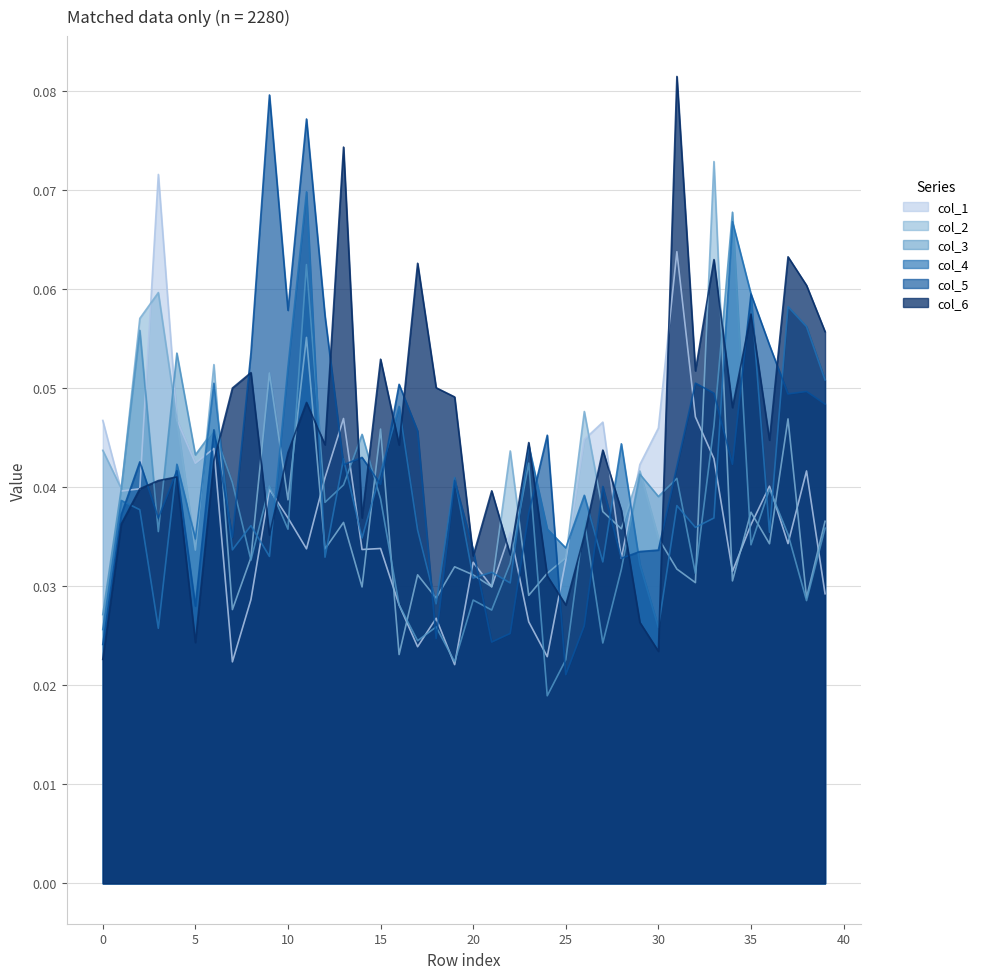

After their last crossing, which series has the higher values: 1 or 3?

3